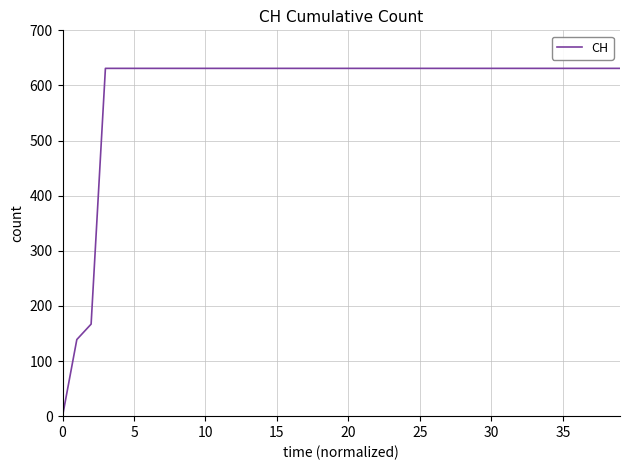

What is the greatest value displayed?

631